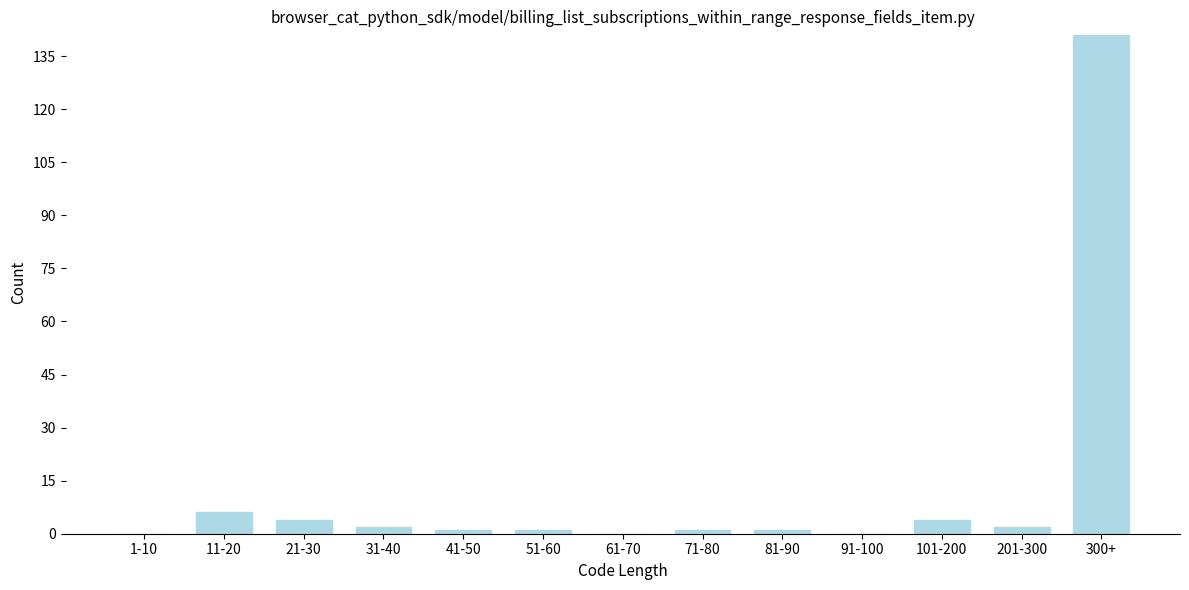

Reading left to right, extract all data points from this chart.

1-10=0	11-20=6	21-30=4	31-40=2	41-50=1	51-60=1	61-70=0	71-80=1	81-90=1	91-100=0	101-200=4	201-300=2	300+=141